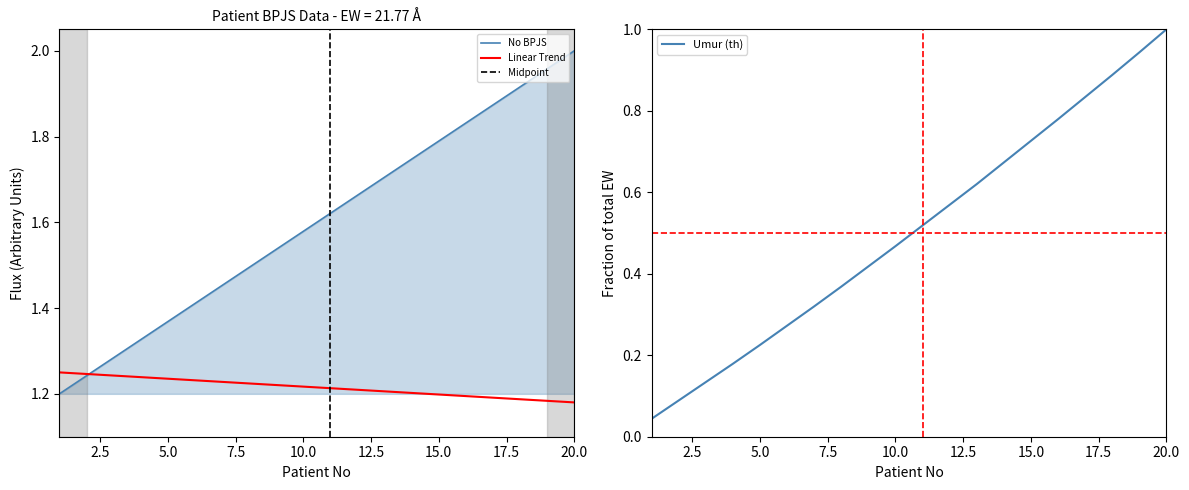

At which category does the chart reach its minimum across all series?

20